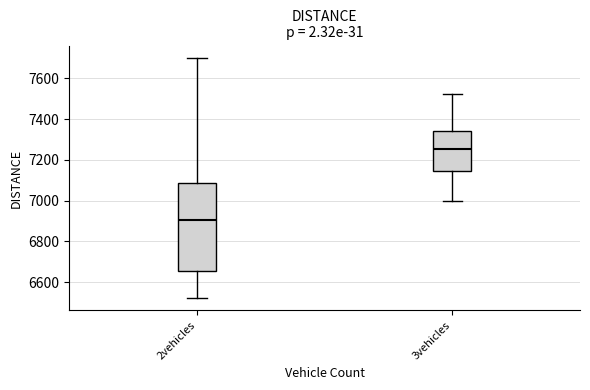

Comparing the boxes themselves (not the whiskers), which one is the tallest?

2vehicles